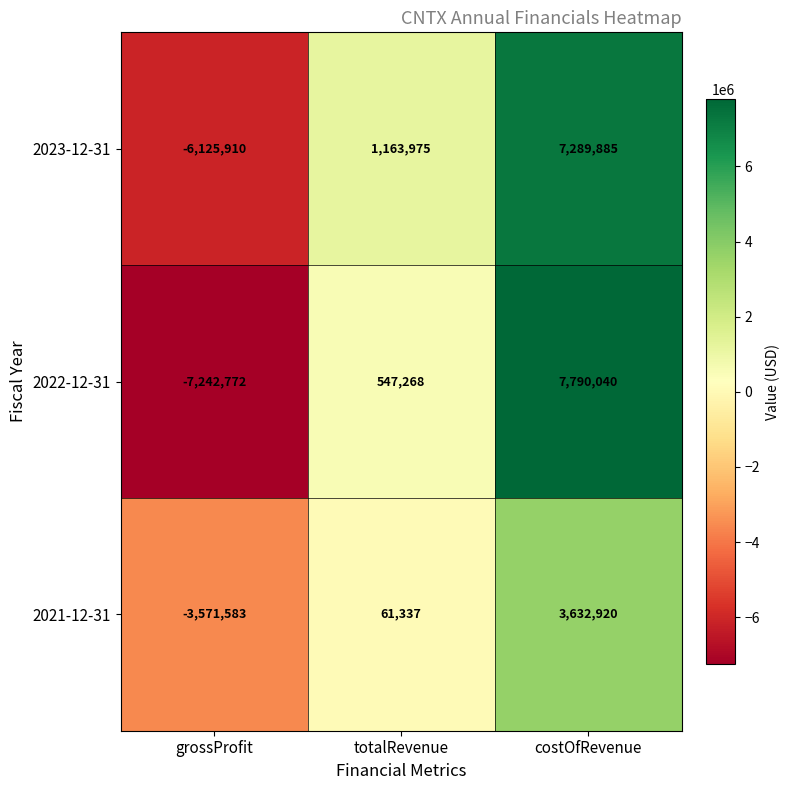

What is the smallest value displayed?

-7242772